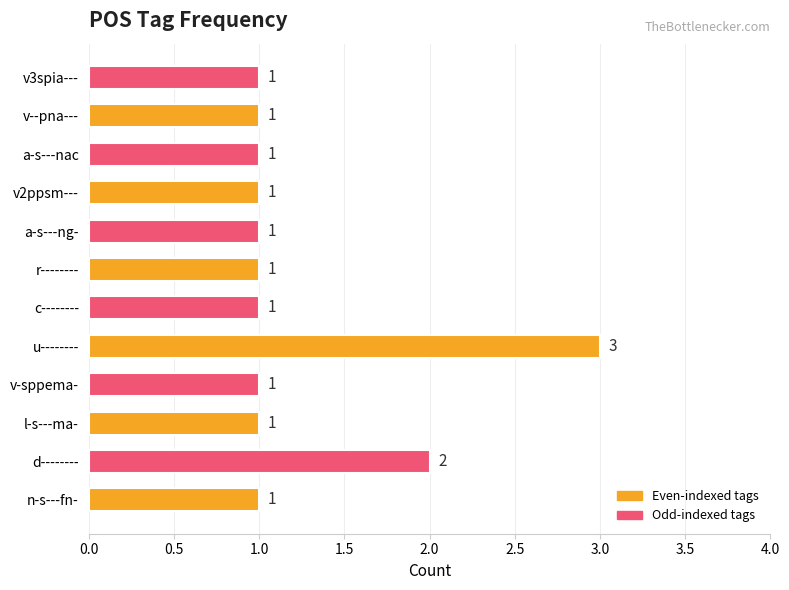

Reading bottom to top, list all the values displayed in this chart.

1	2	1	1	3	1	1	1	1	1	1	1